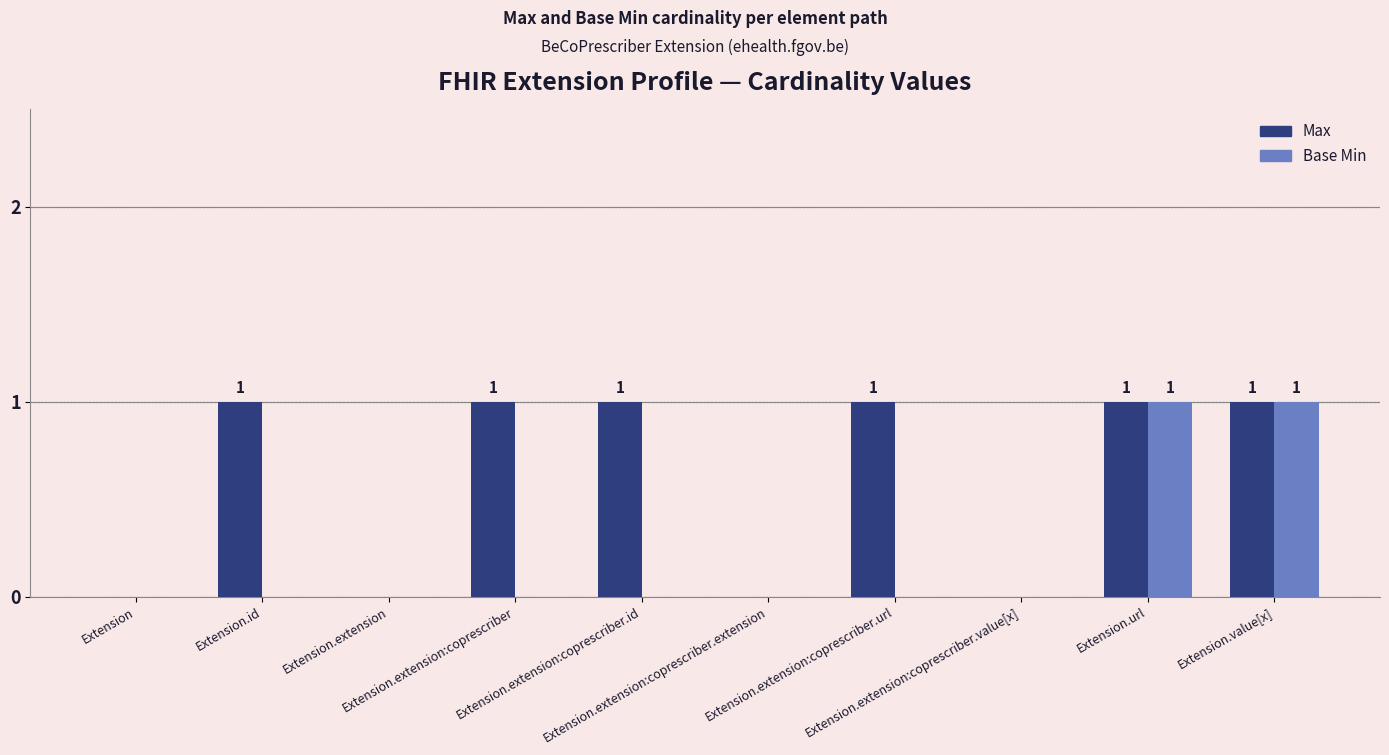

Are the bars horizontal?

No